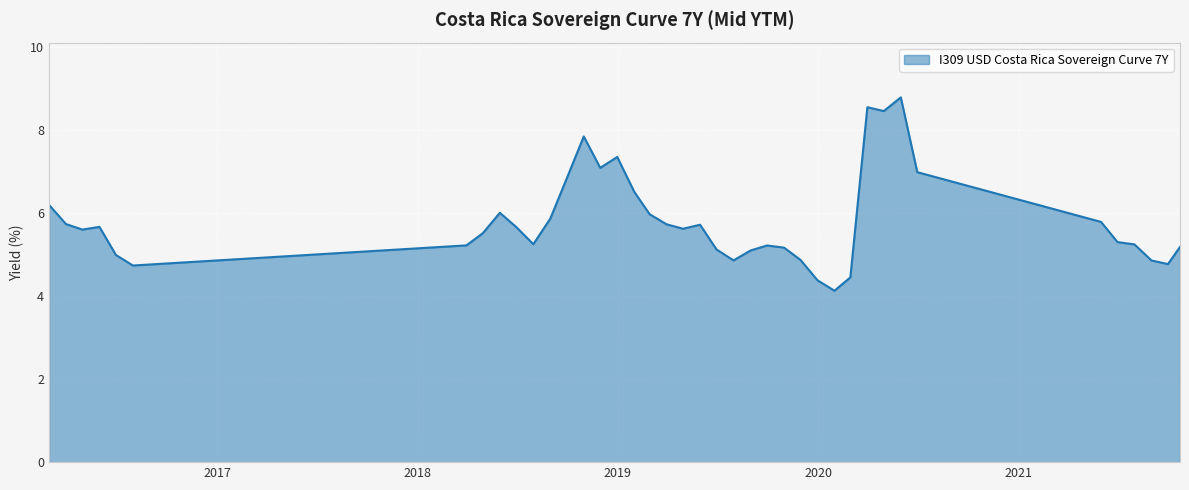

How many distinct data groups are displayed?

1